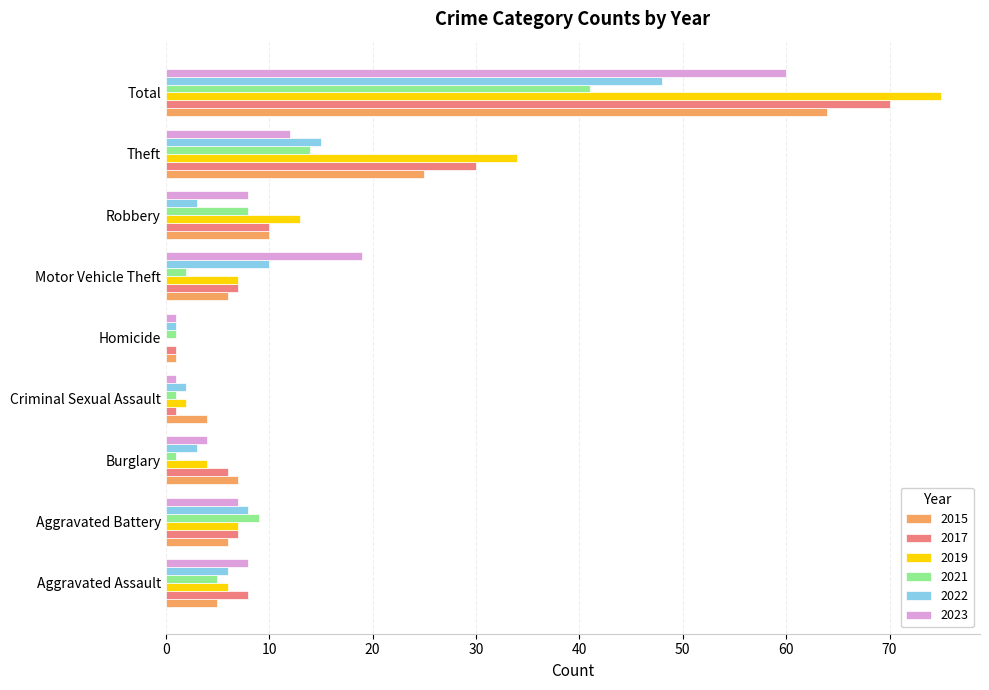

Is the value of 2019 at Aggravated Assault greater than the value of 2021 at Homicide?

Yes